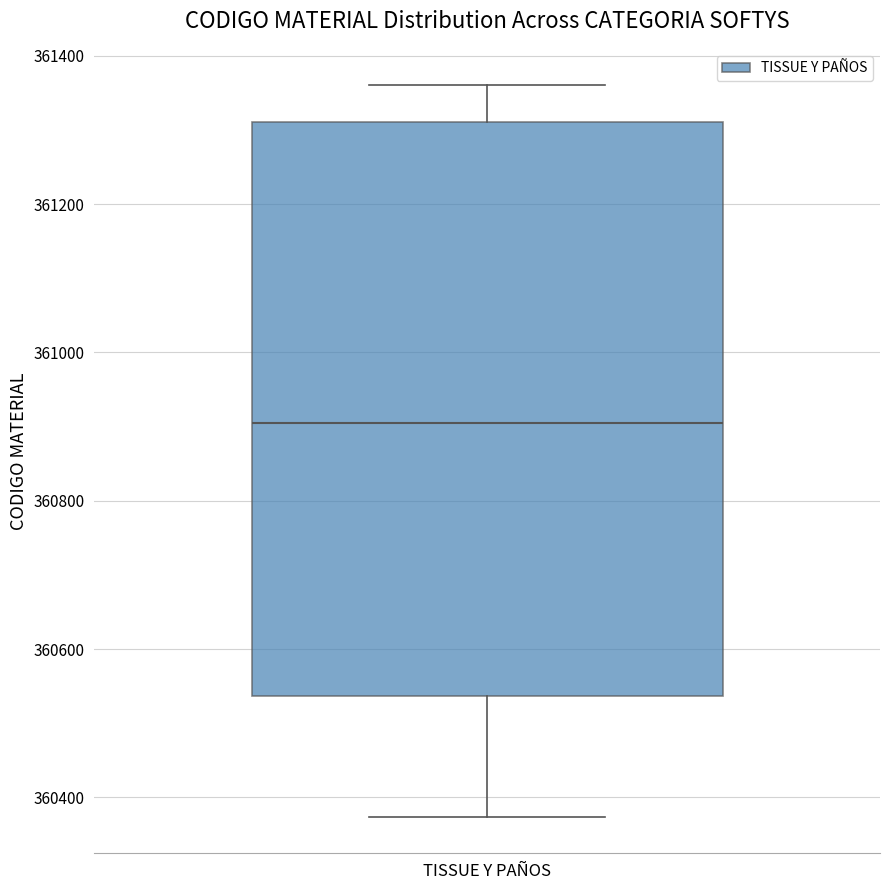

Read this box plot against the y-axis: the position of the median line, the range covered by the box, and the ends of both whiskers. The values are not printed on the chart, so give them approximately, as read against the axis.

median 360900, box 360540 to 361320, whiskers 360380 to 361360